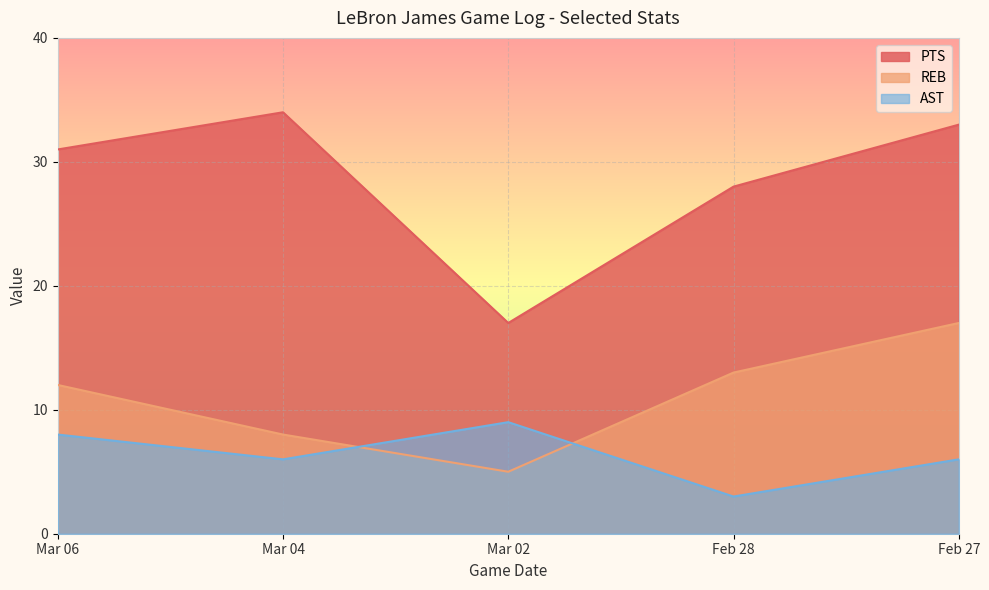

What is the label of the 1st point from the left?

Mar 06